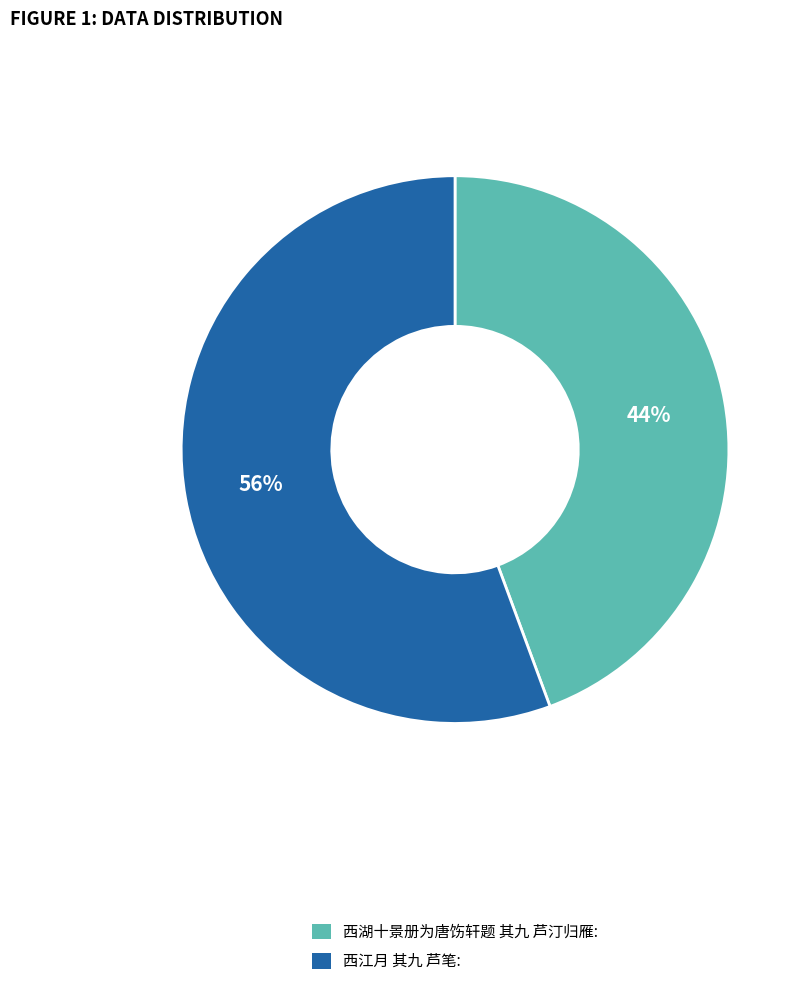

To the nearest percent, what percentage of the pie is 西江月 其九 芦笔?

56%